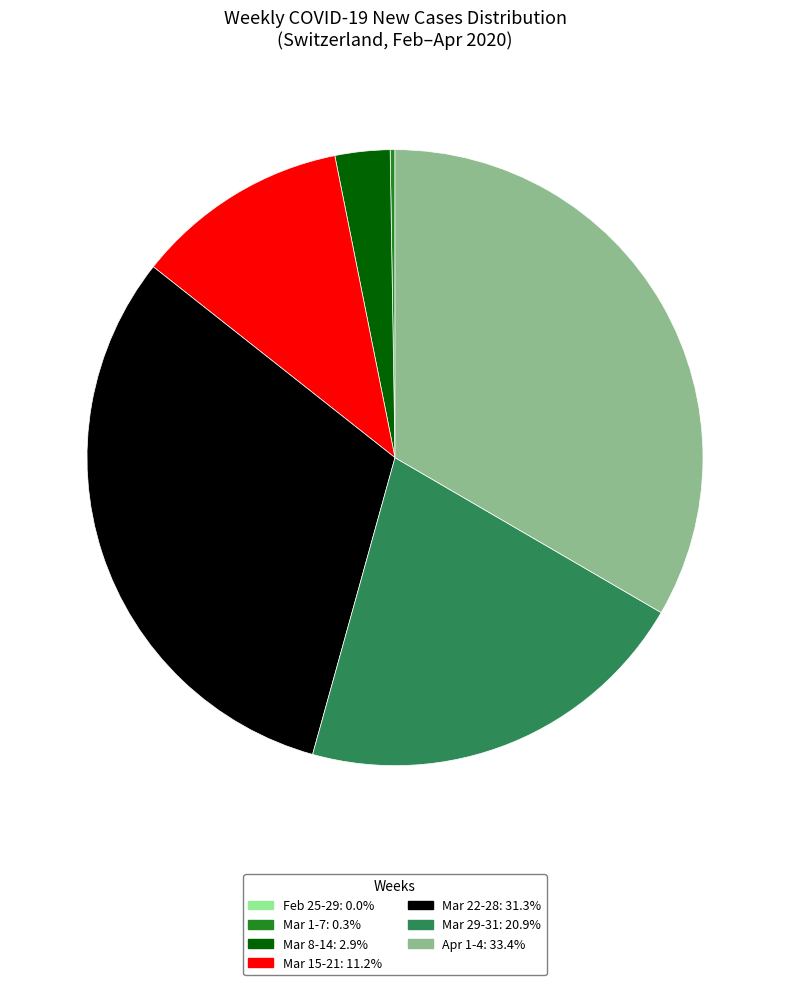

Does any single category account for the majority?

No